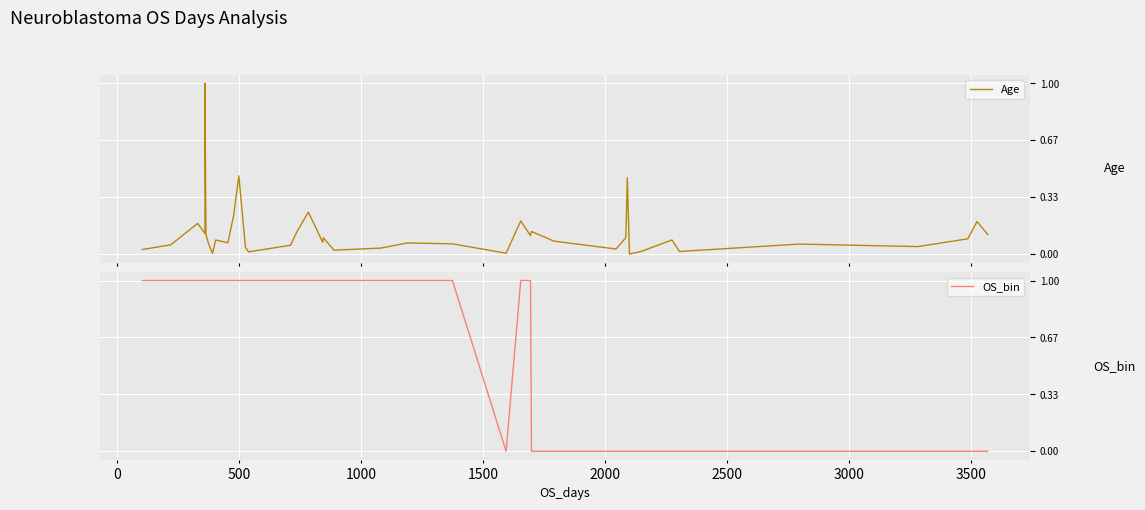

What is the difference between the second highest and second lowest values in the Age series?

0.5